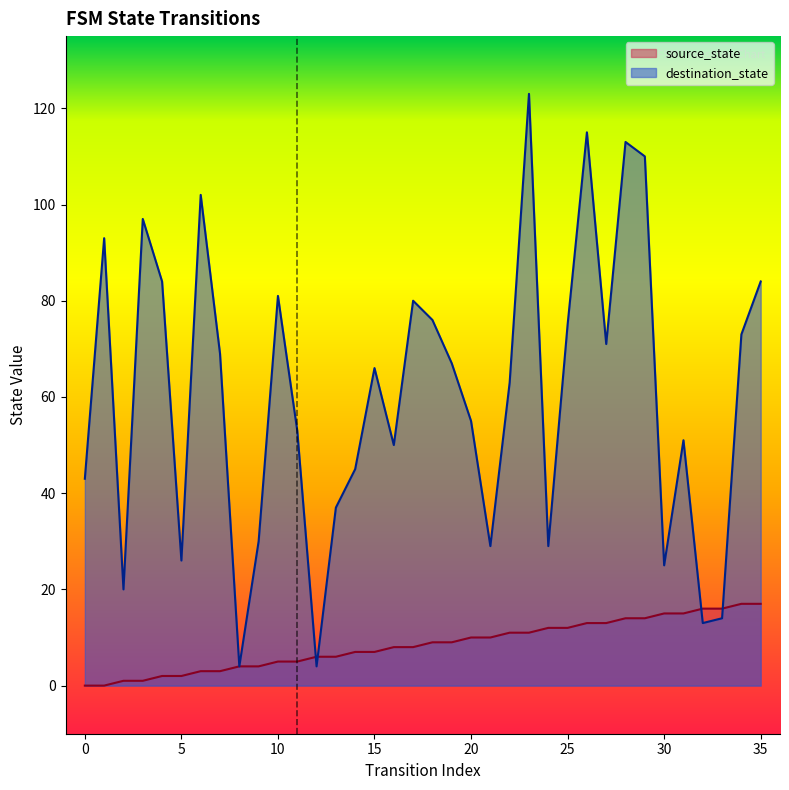

The source_state series shows 17 at 34. True or false?

True